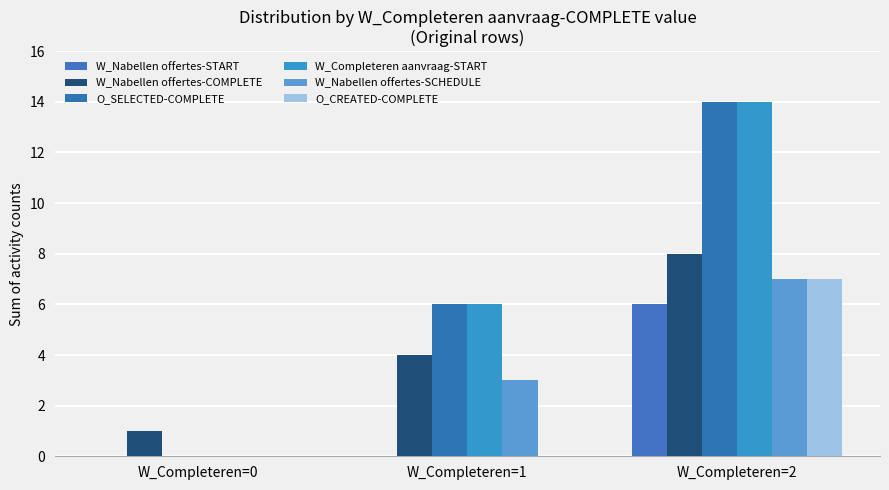

The value of W_Nabellen offertes-SCHEDULE at W_Completeren=2 is 7. True or false?

True